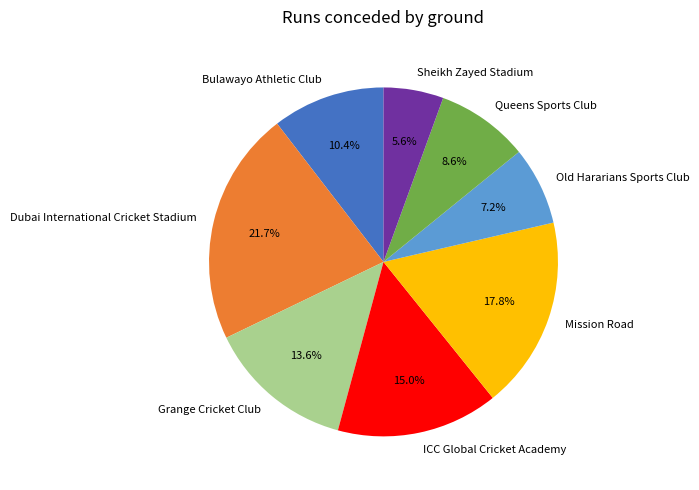

What percentage do Bulawayo Athletic Club and Sheikh Zayed Stadium together represent?

16.0%